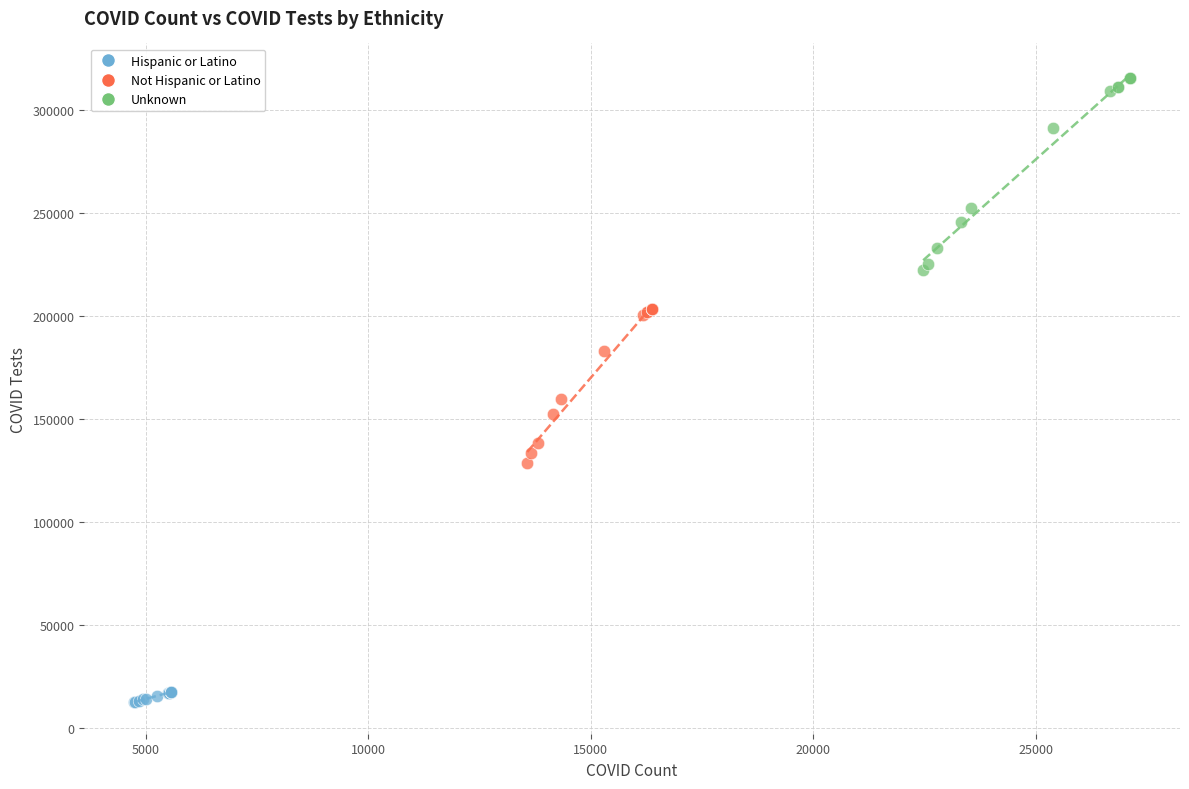

Which series contains the highest Y value?

Unknown